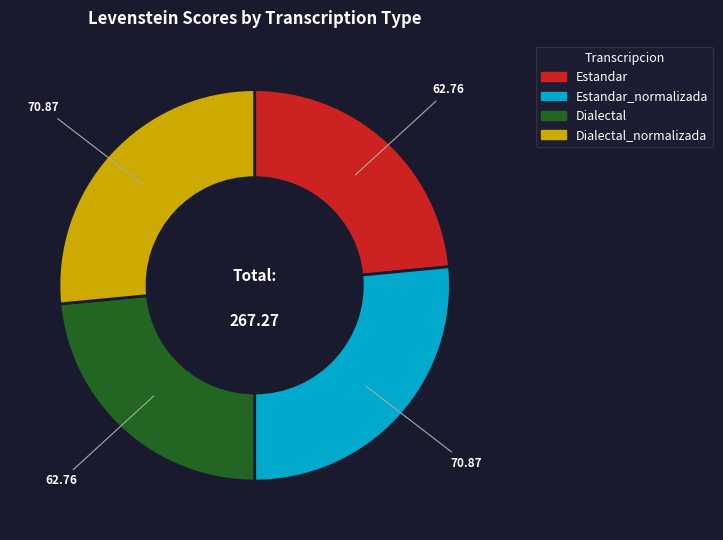

Does any single category account for the majority?

No